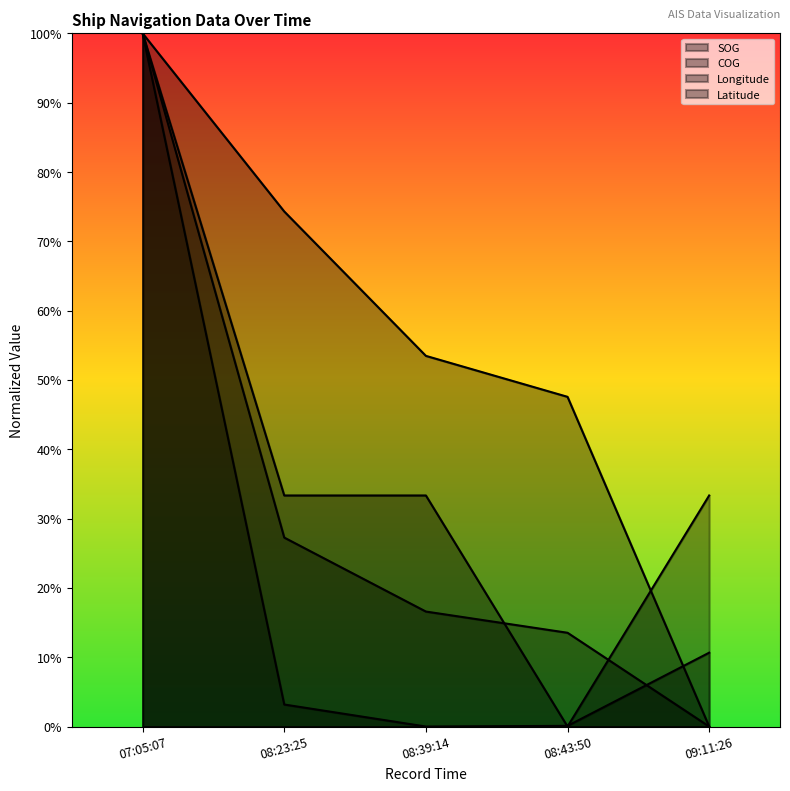

After their last crossing, which series has the higher values: SOG or COG?

SOG